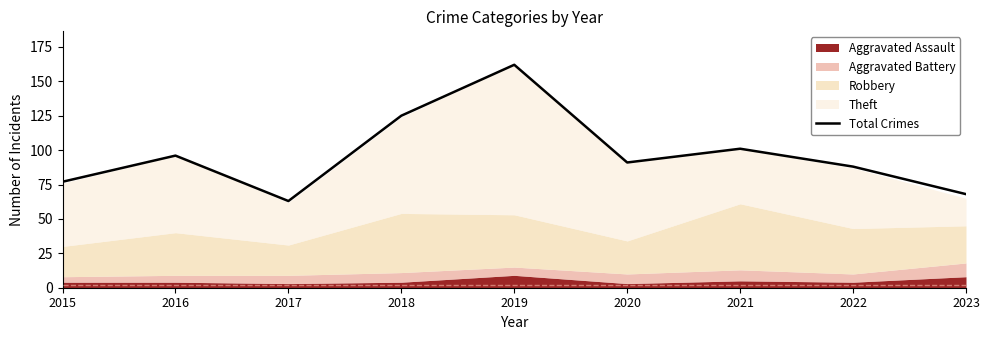

Reading left to right, extract all data points from this chart.

77	96	63	125	162	91	101	88	68